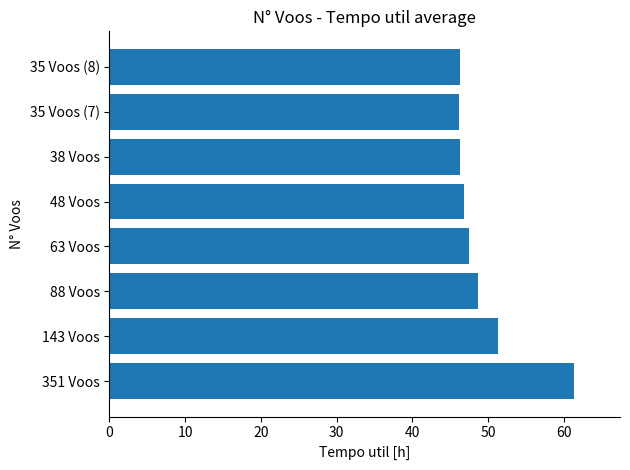

What is the greatest value displayed?

61.3